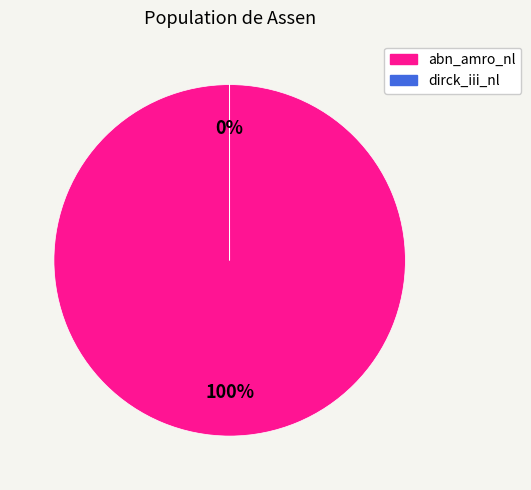

Combined, what portion of the pie is abn_amro_nl and dirck_iii_nl?

100.0%